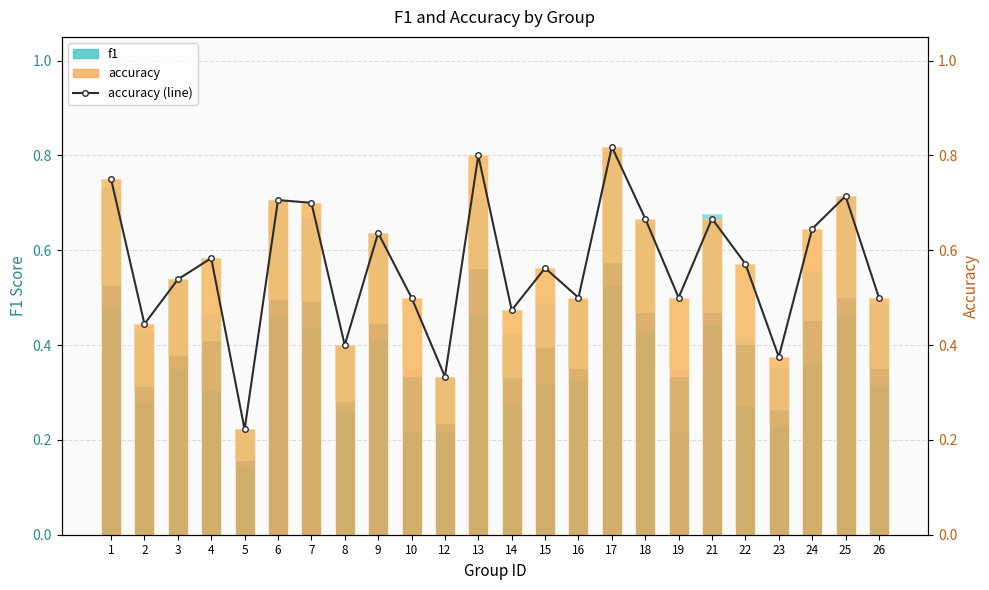

Which has a higher value, 4 or 18?

18